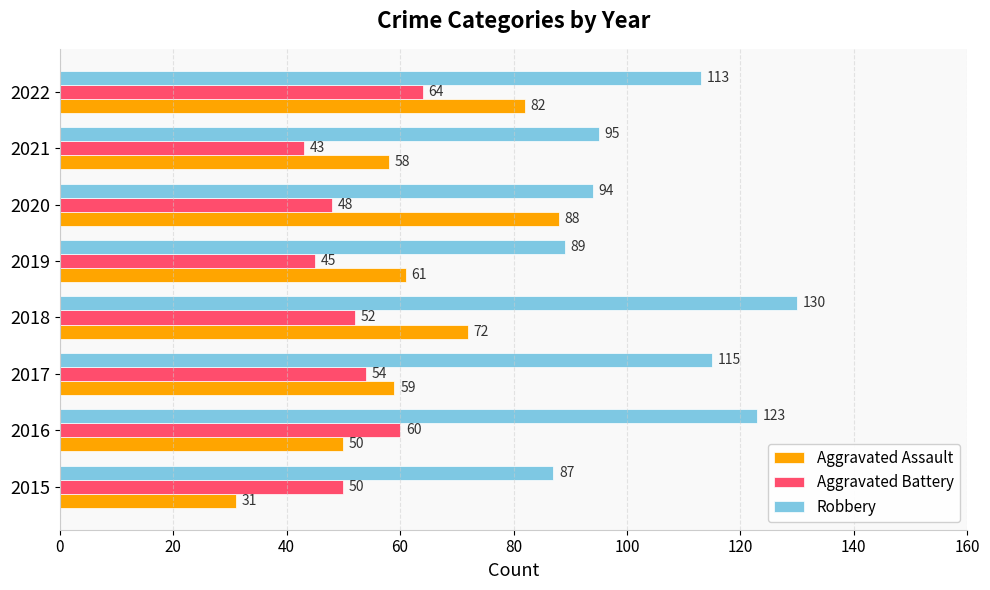

Read the Aggravated Battery value at 2022, to the nearest 5.

65